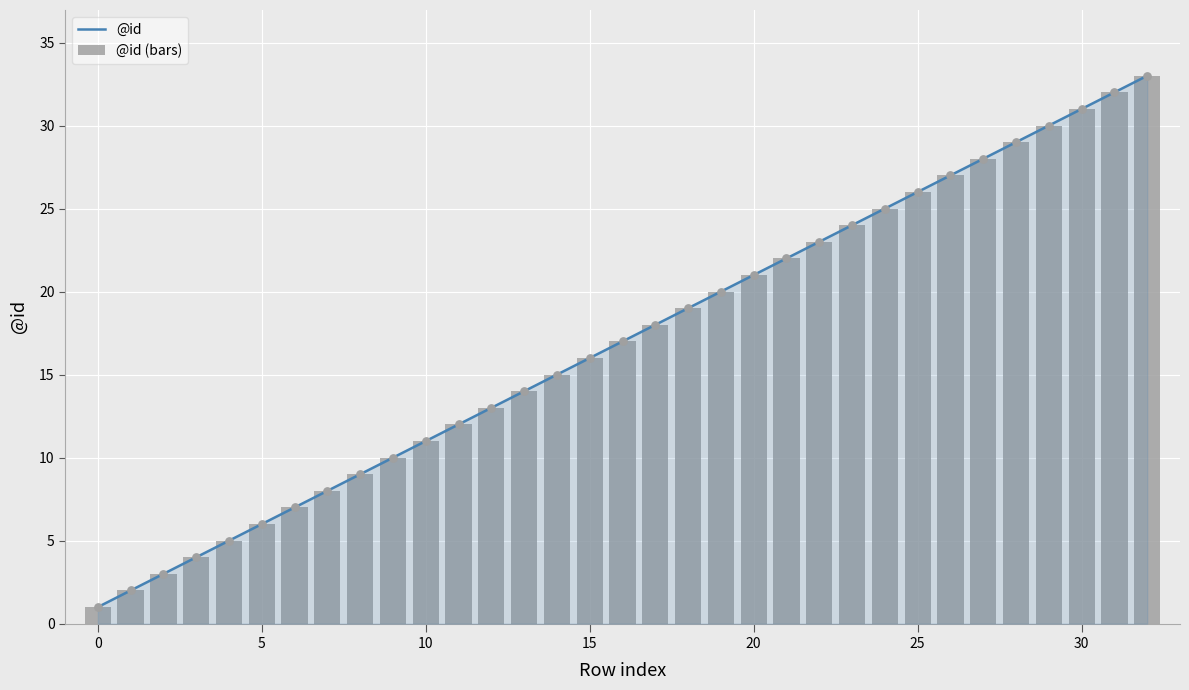

At which category is the sum across all series the highest?

32